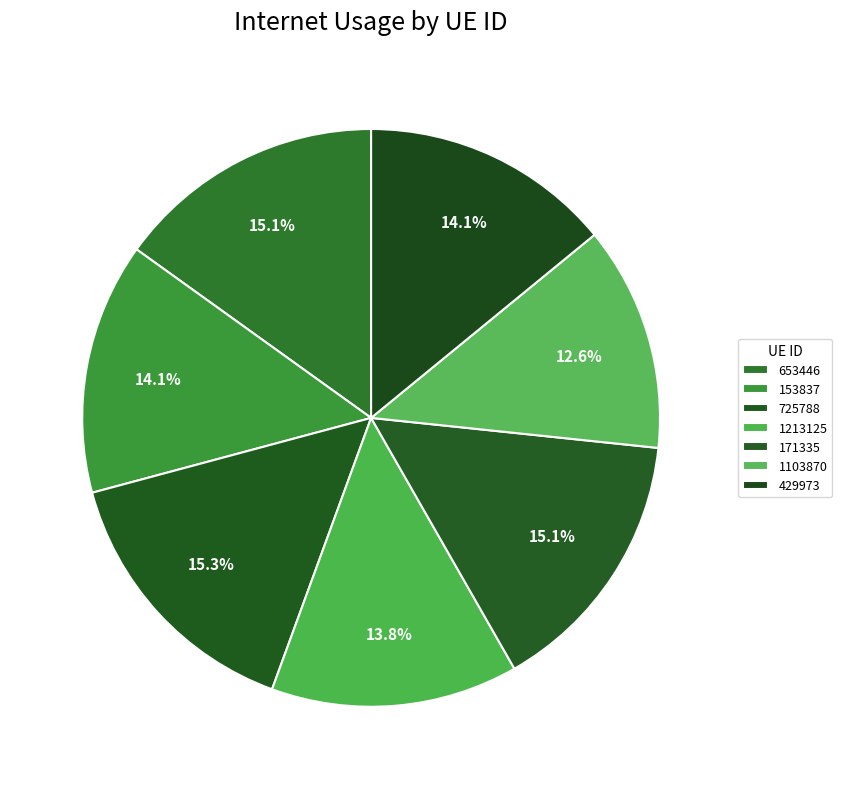

What portion of the pie excludes 725788?

84.7%